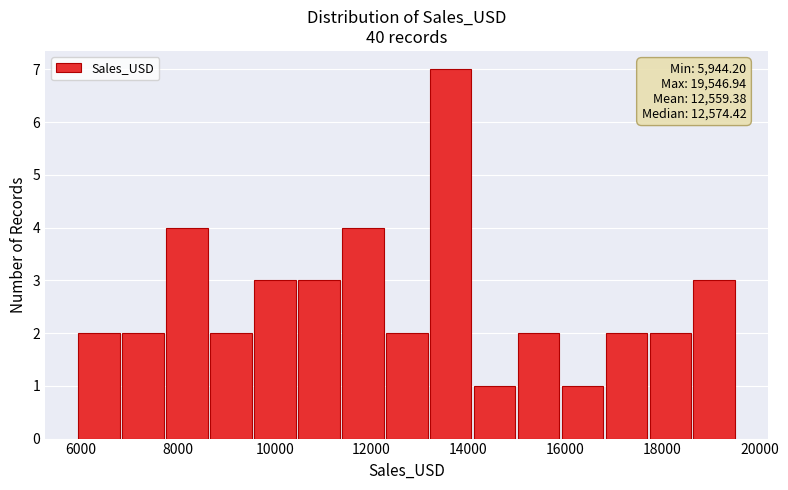

Which range on the x-axis has the tallest bar?

13200 to 14200